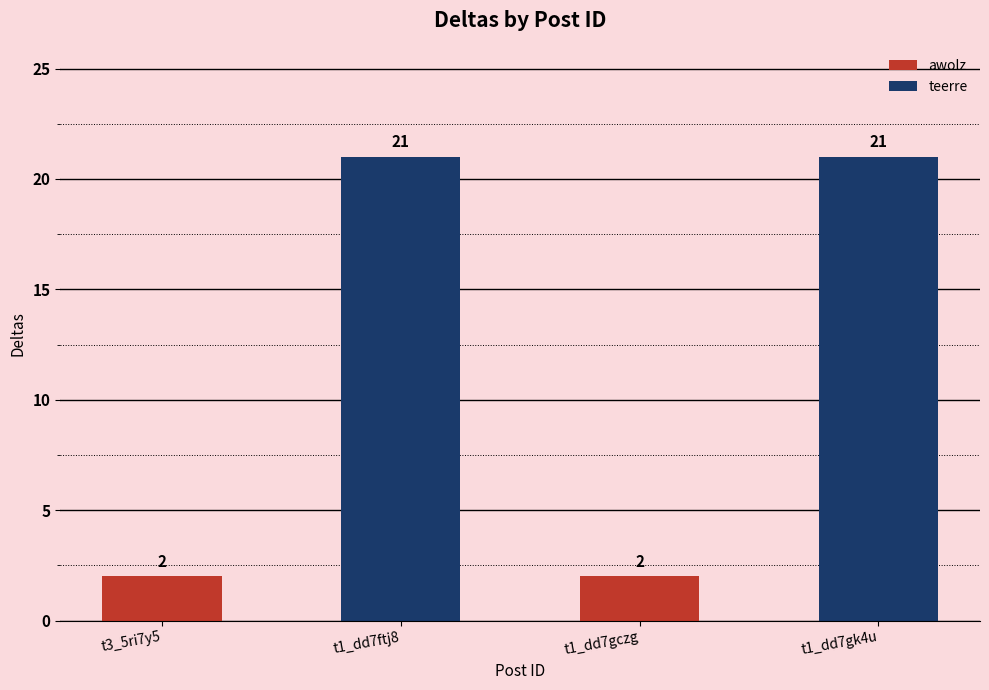

How many values are between 2 and 21?

4